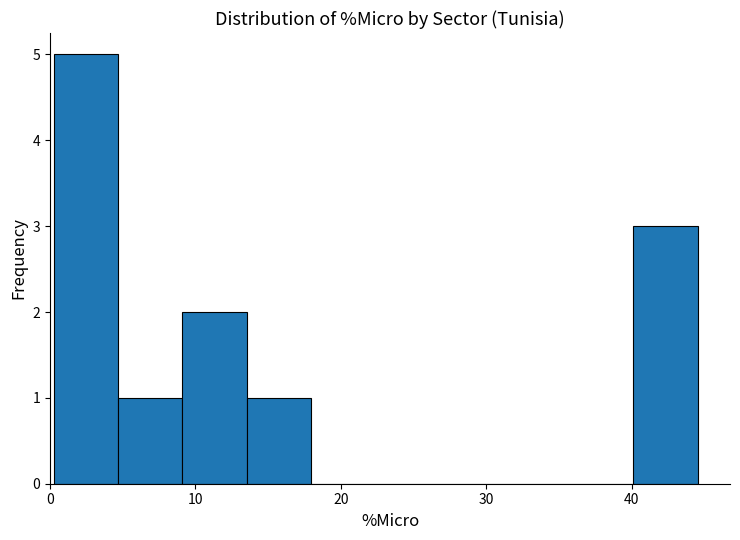

Which range on the x-axis has the tallest bar?

0 to 5